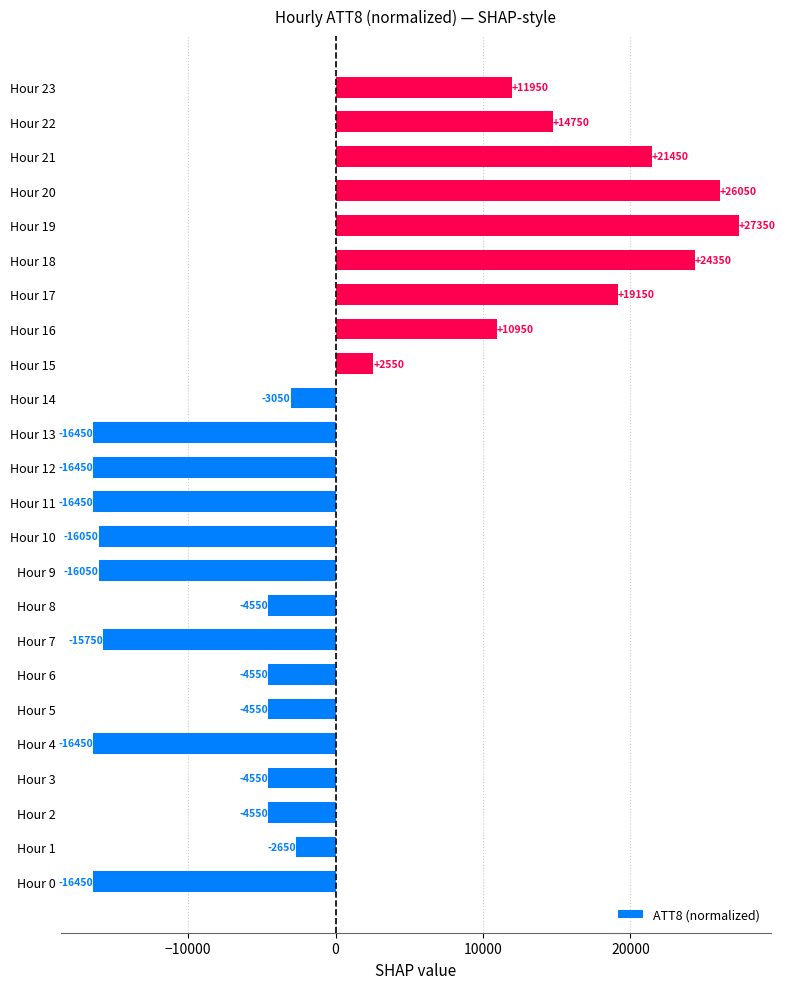

Where is the data nearest to the value 5450?

Hour 15